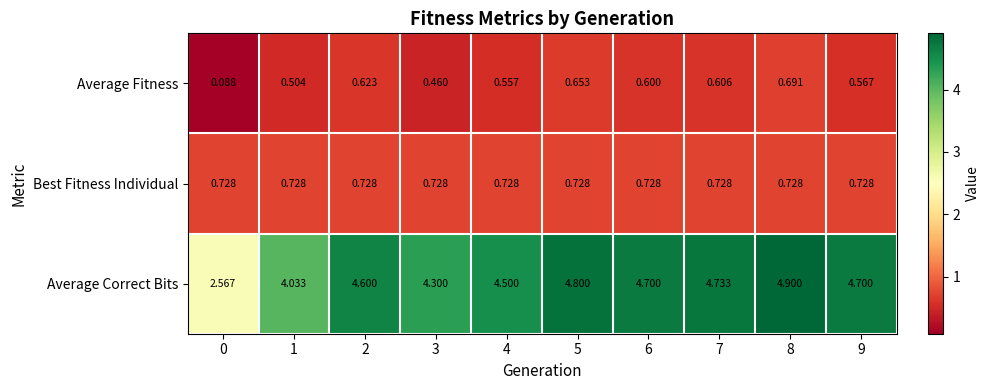

Rank the series at 9 from highest to lowest value.

Average Correct Bits, Best Fitness Individual, Average Fitness